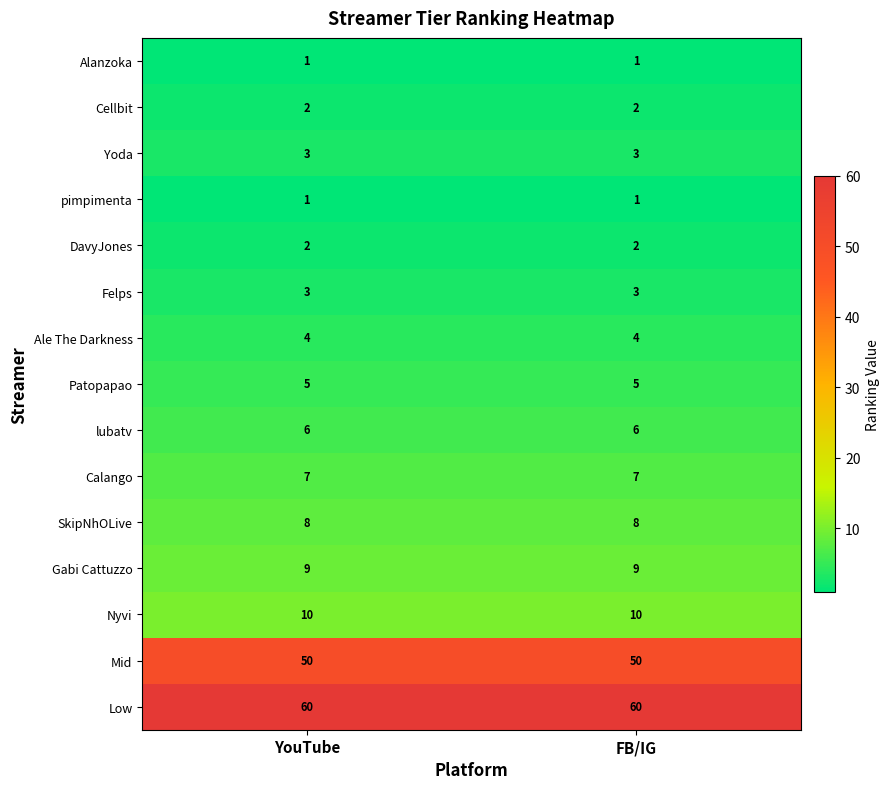

What is the approximate value of Low at FB/IG?

60